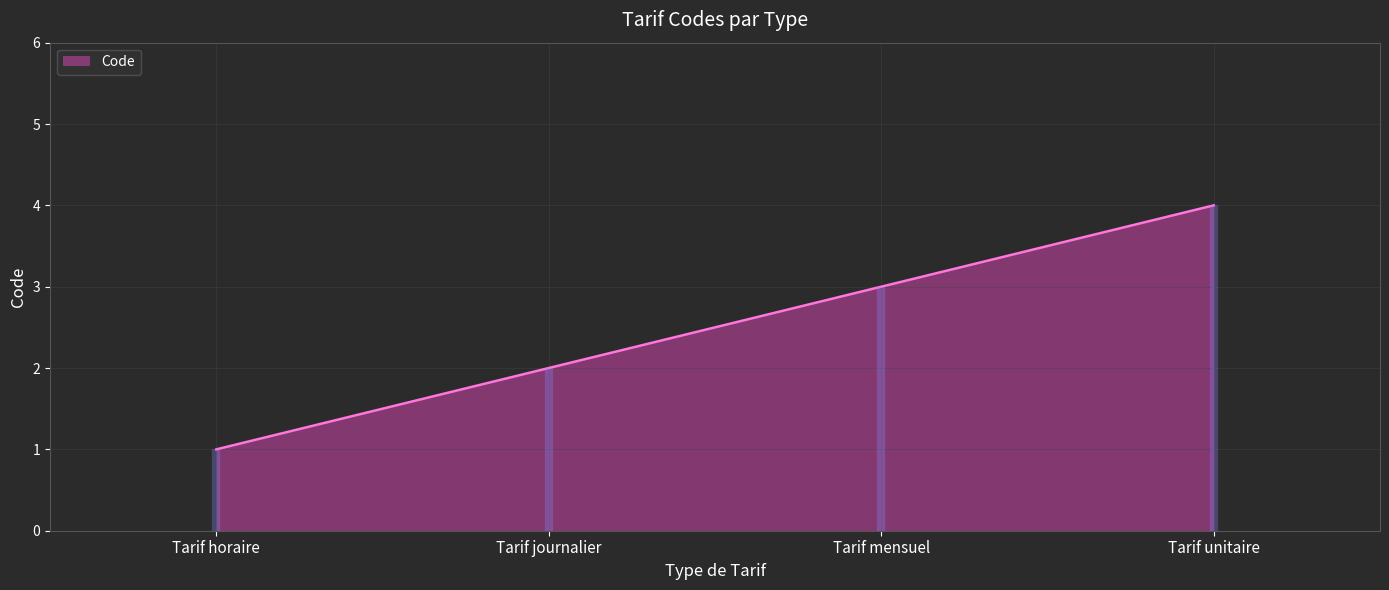

What is the difference between the second highest and second lowest values?

1